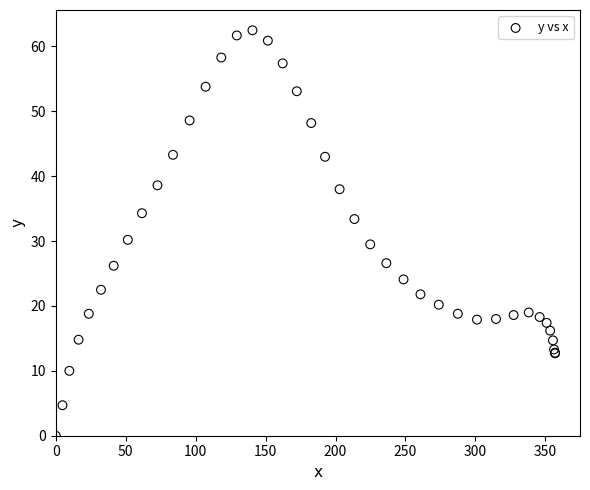

What Y value in the scatter plot is closest to 31?

30.2